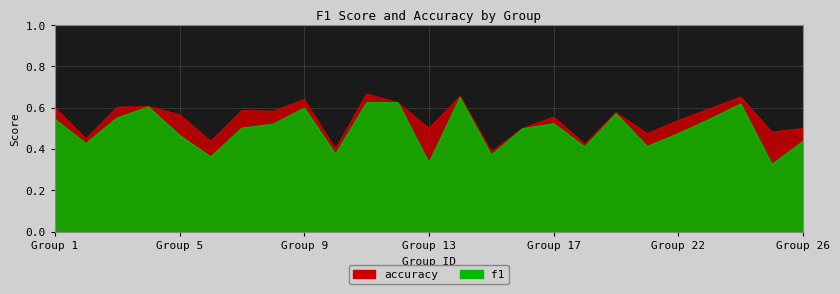

Between 23 and 1, which is larger?

23